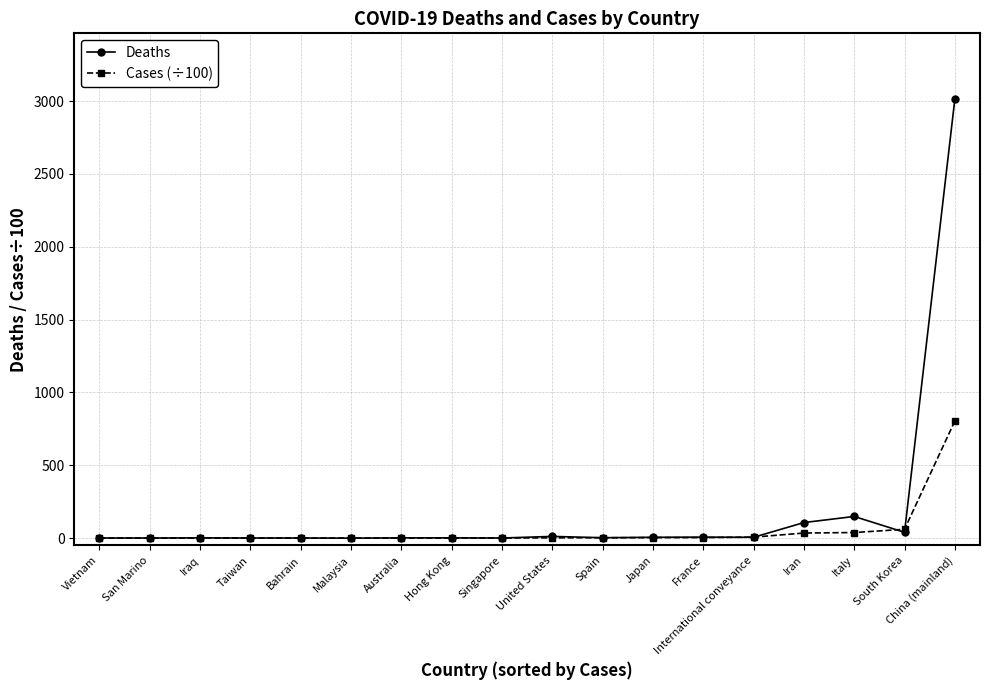

What is the label of the 15th point from the left?

Iran